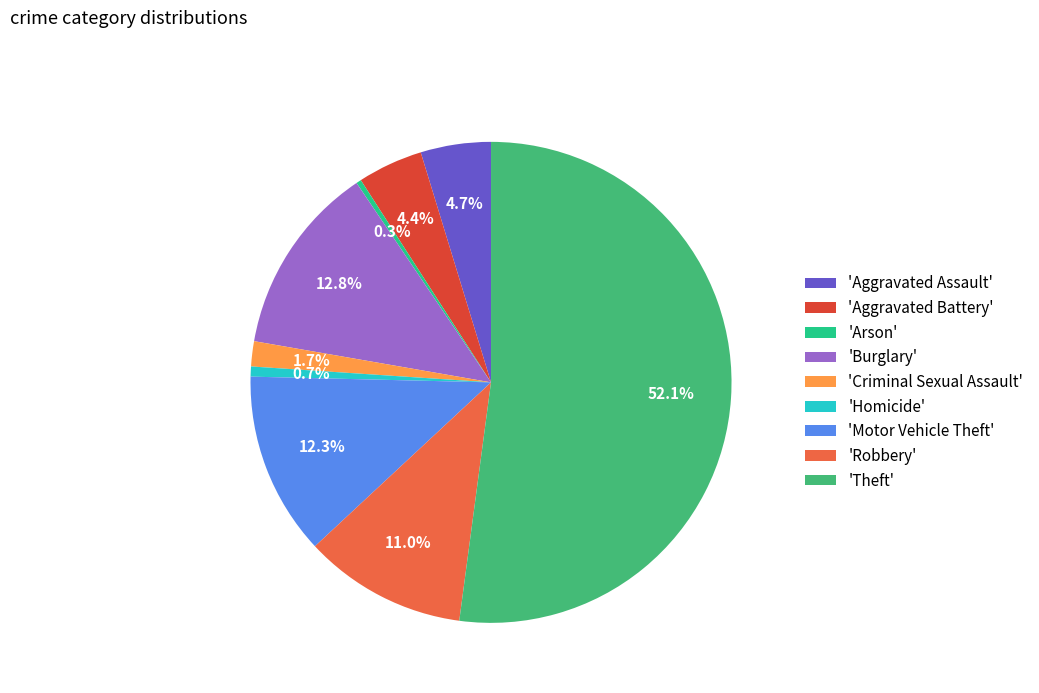

How many segments does this pie chart have?

9